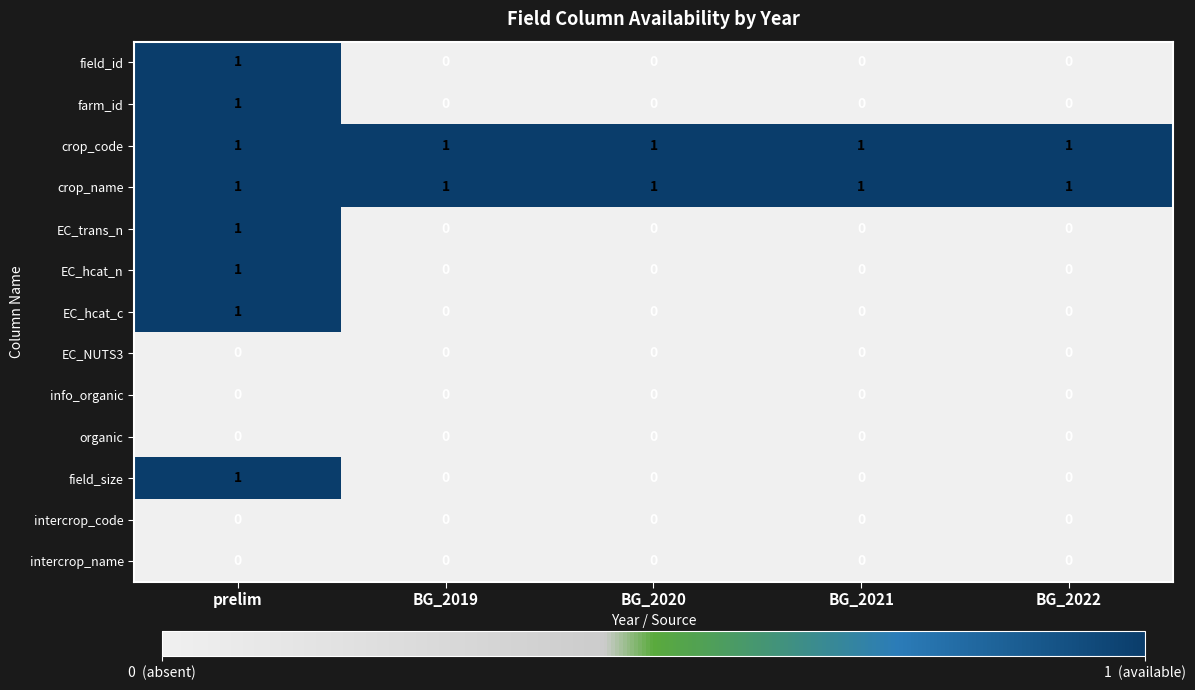

What is the sum of all crop_code values?

5